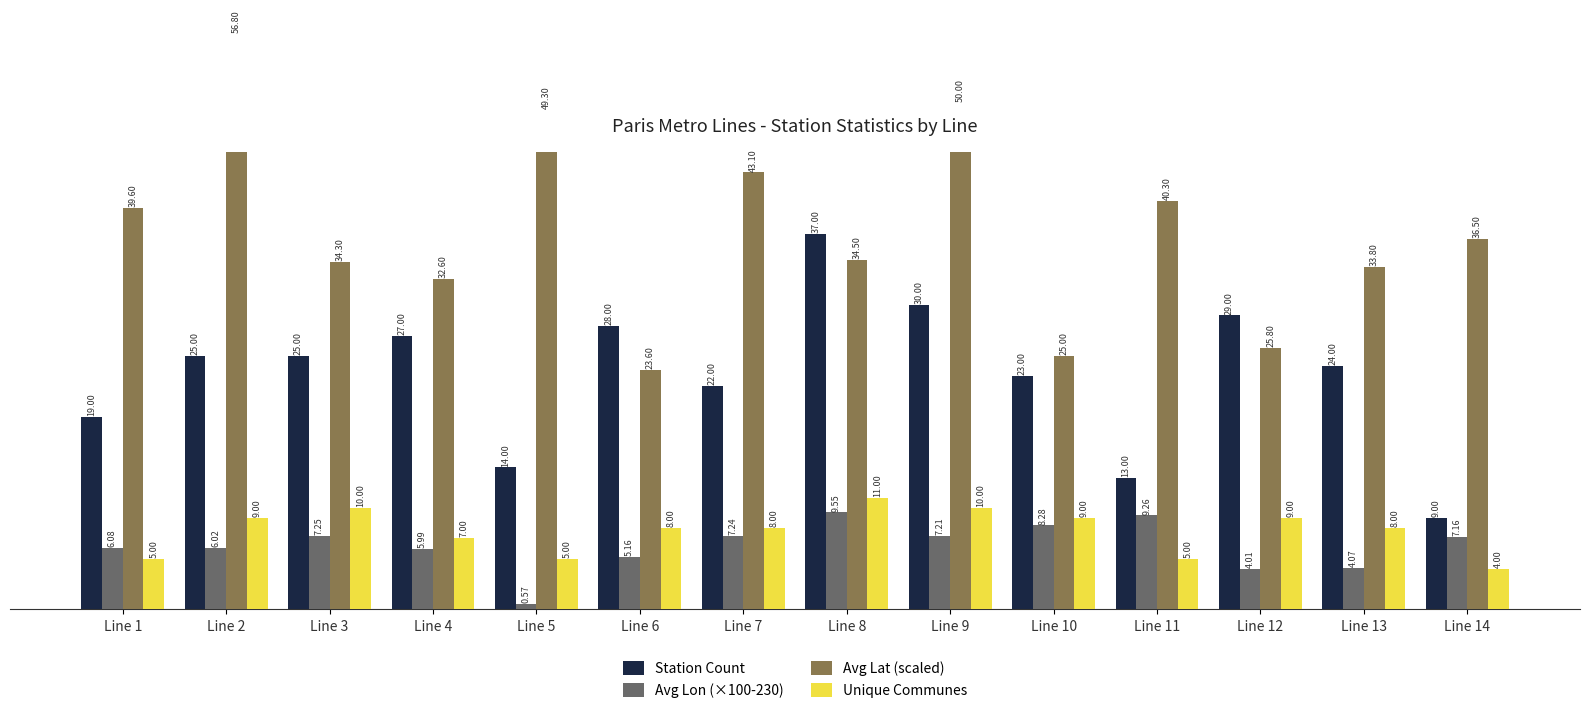

What is the value of the Station Count bar at the 4th from the left?

27.0